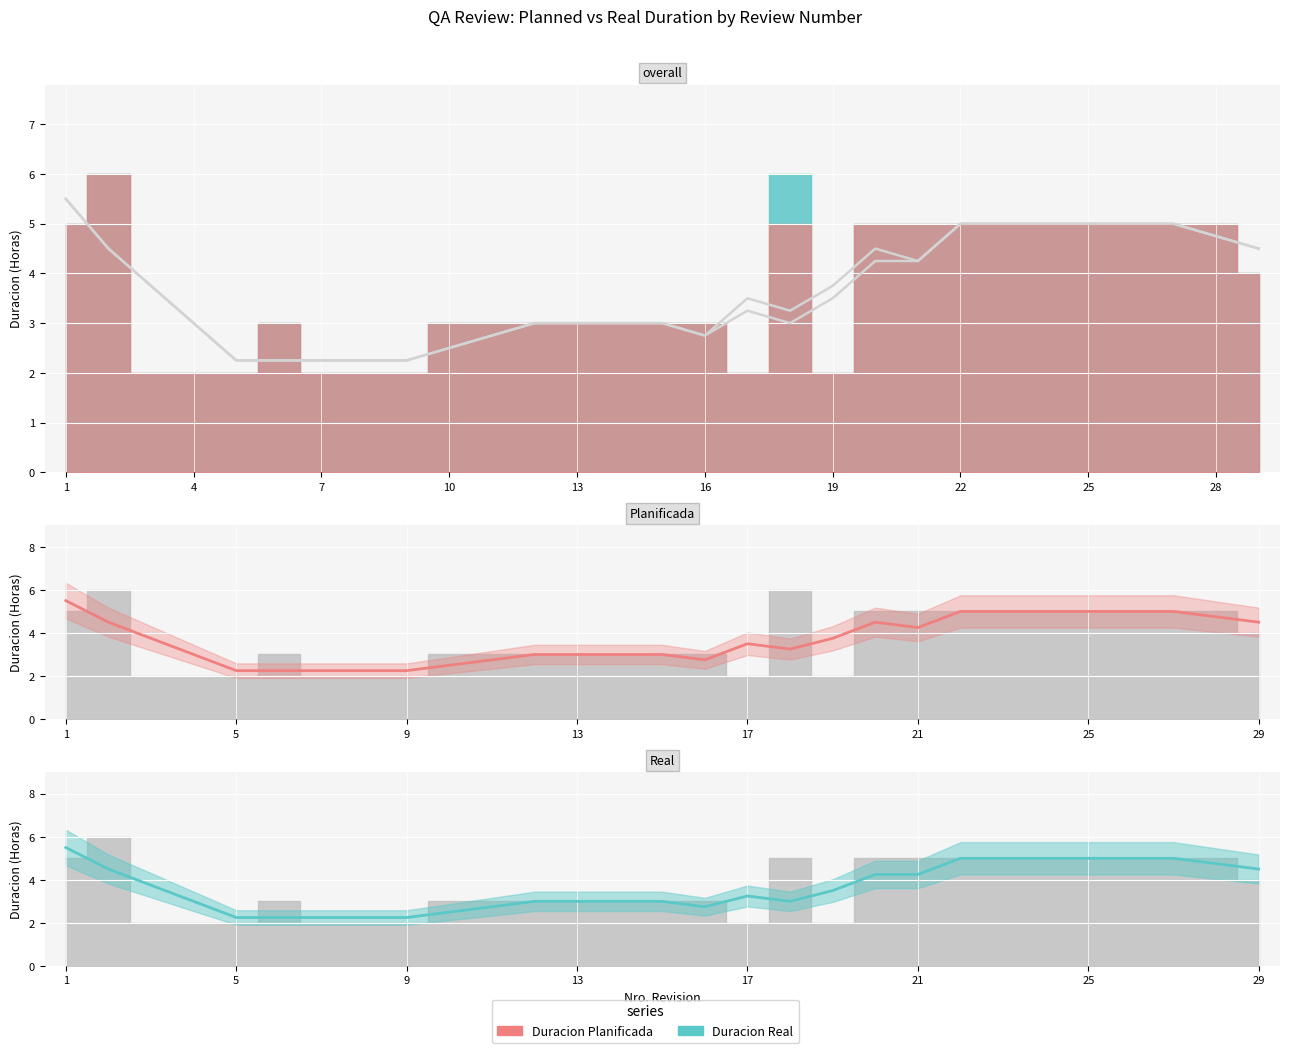

What is the value of the Duracion Real point at the 15th from the left?

3